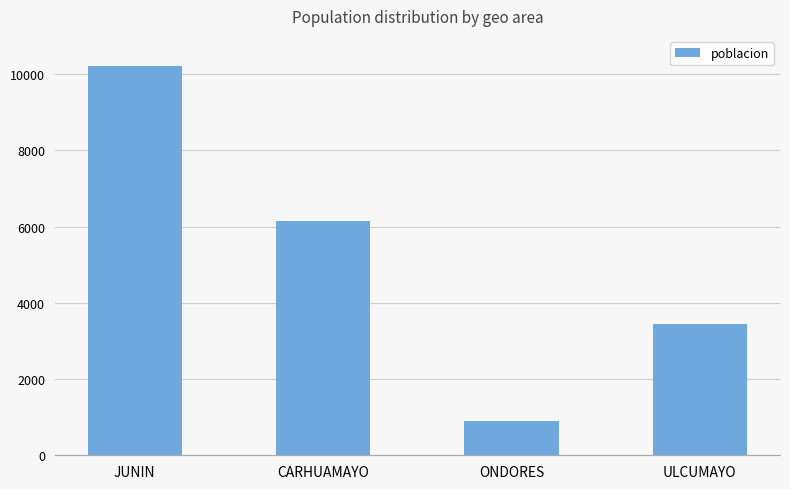

Is it true that the value at JUNIN is 10200?

True